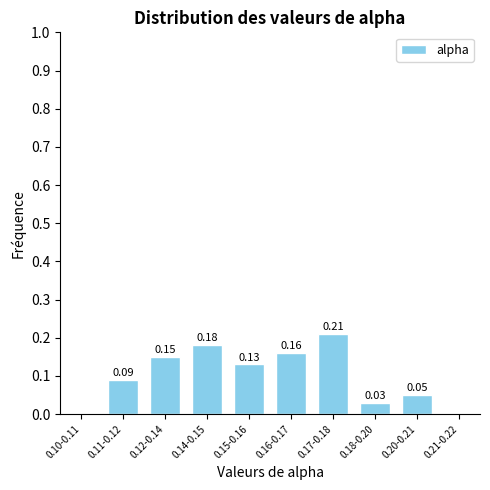

Between 0.20-0.21 and 0.15-0.16, which is larger?

0.15-0.16